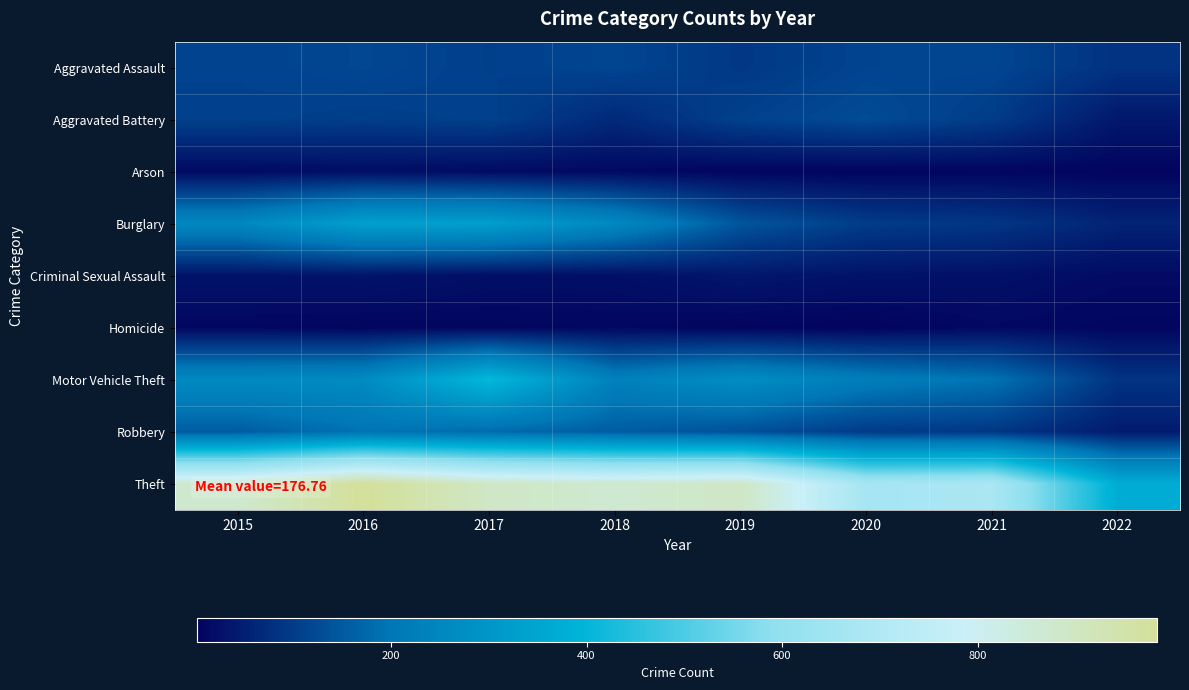

Which has a higher value, 2015 or 2020?

2020